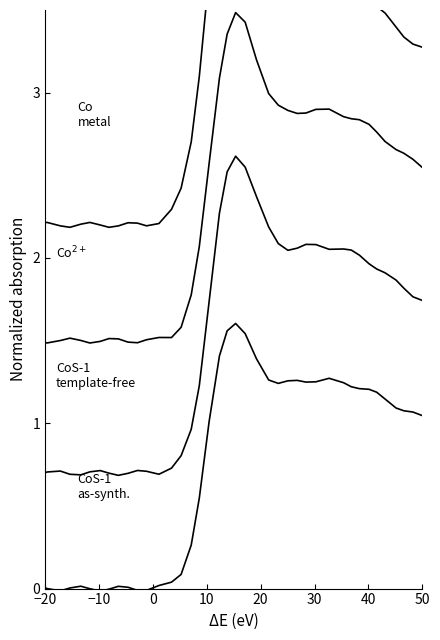

What are all the series names shown in the legend?

CoS-1
as-synth., CoS-1
template-free, Co$^{2+}$, Co
metal